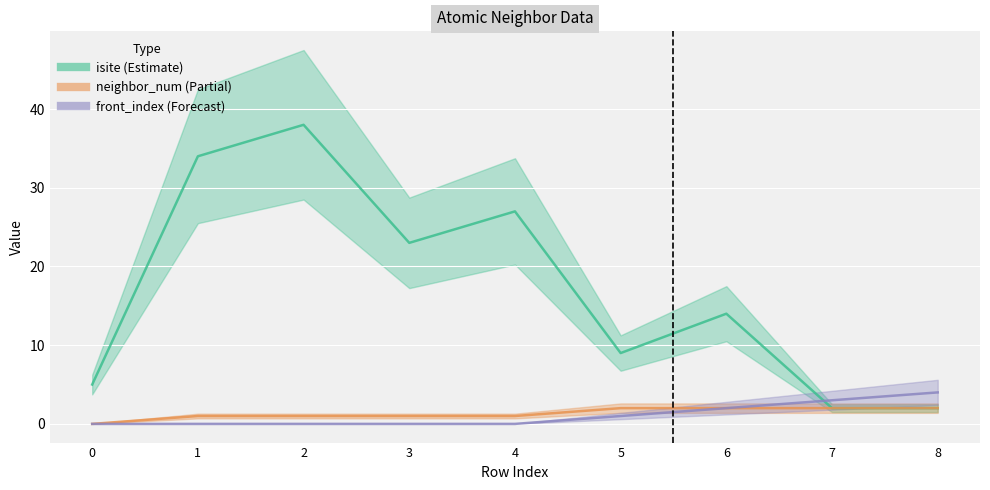

At which category is the sum across all series the highest?

2